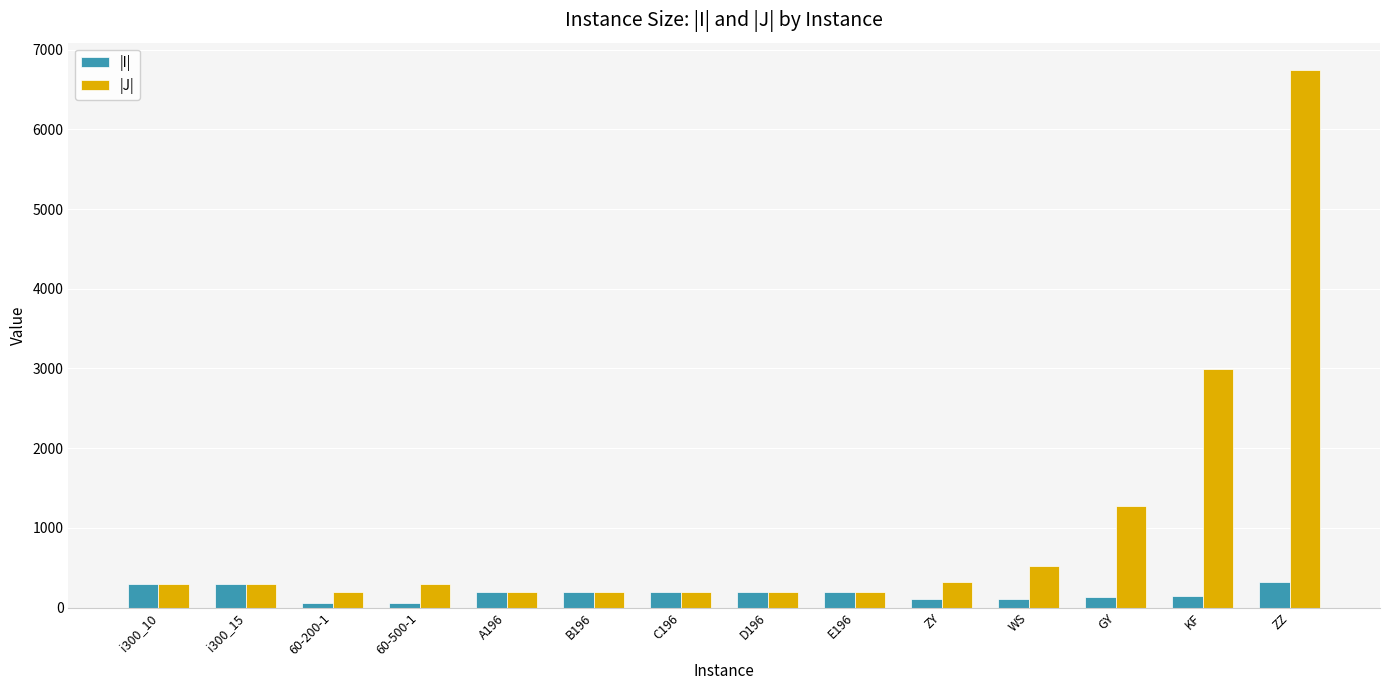

What is the smallest value displayed?

60